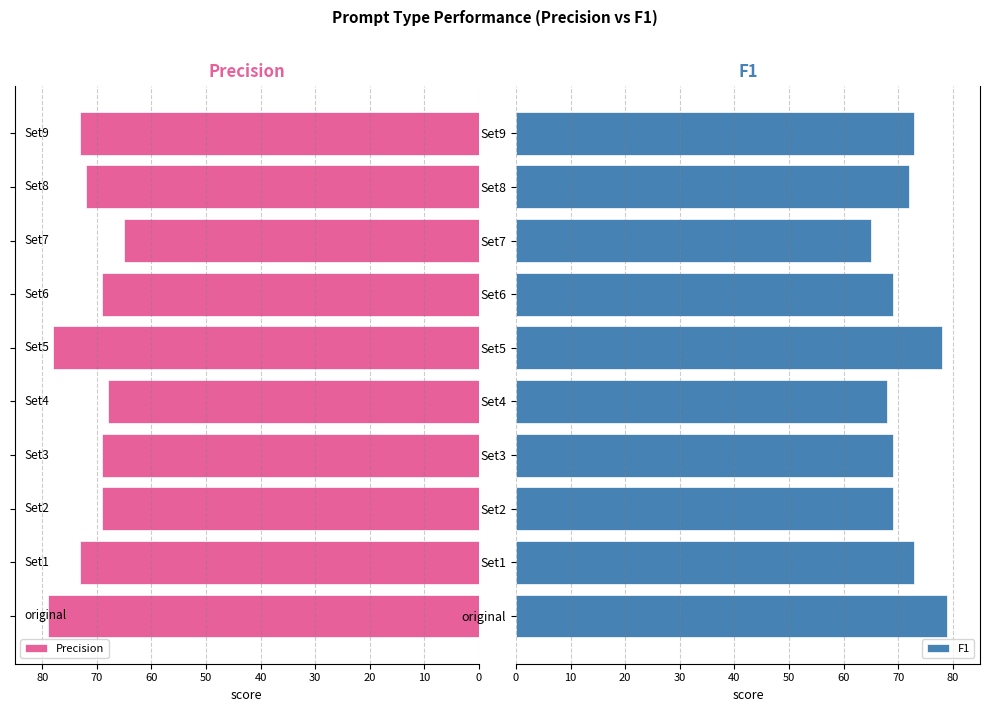

What are all the series names shown in the legend?

Precision, F1